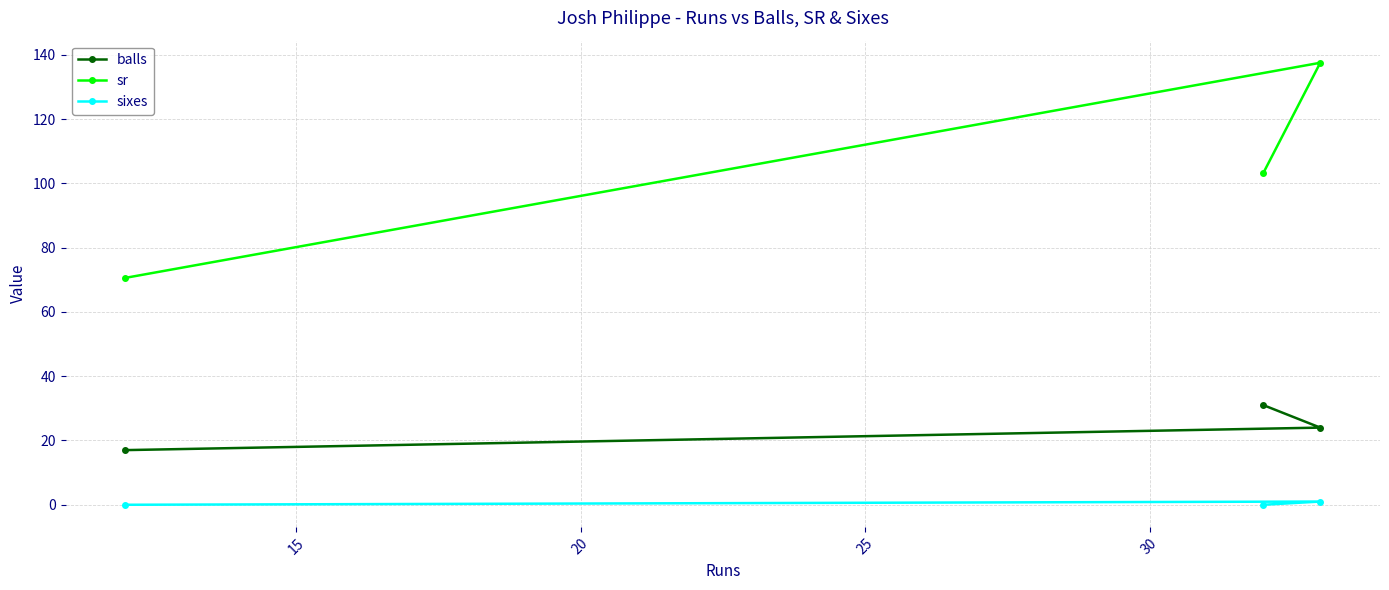

Which series has the widest spread of values?

sr